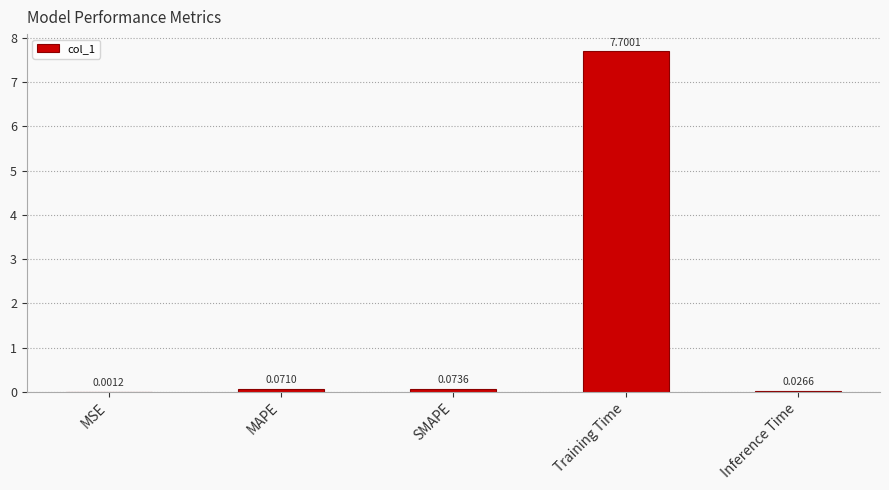

What is the maximum value shown in the chart?

7.7